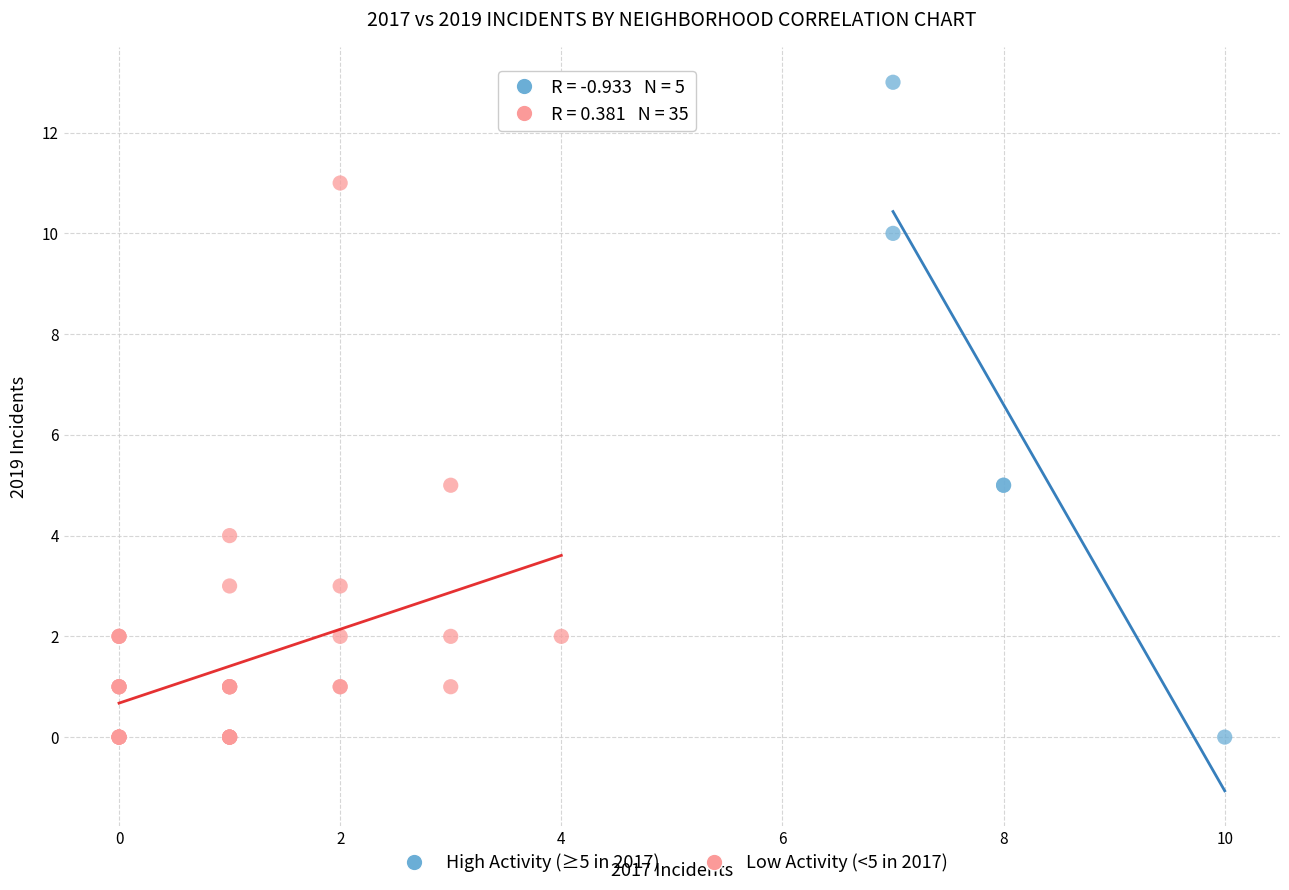

Which series has the largest Y range (max minus min)?

High Activity (≥5 in 2017)